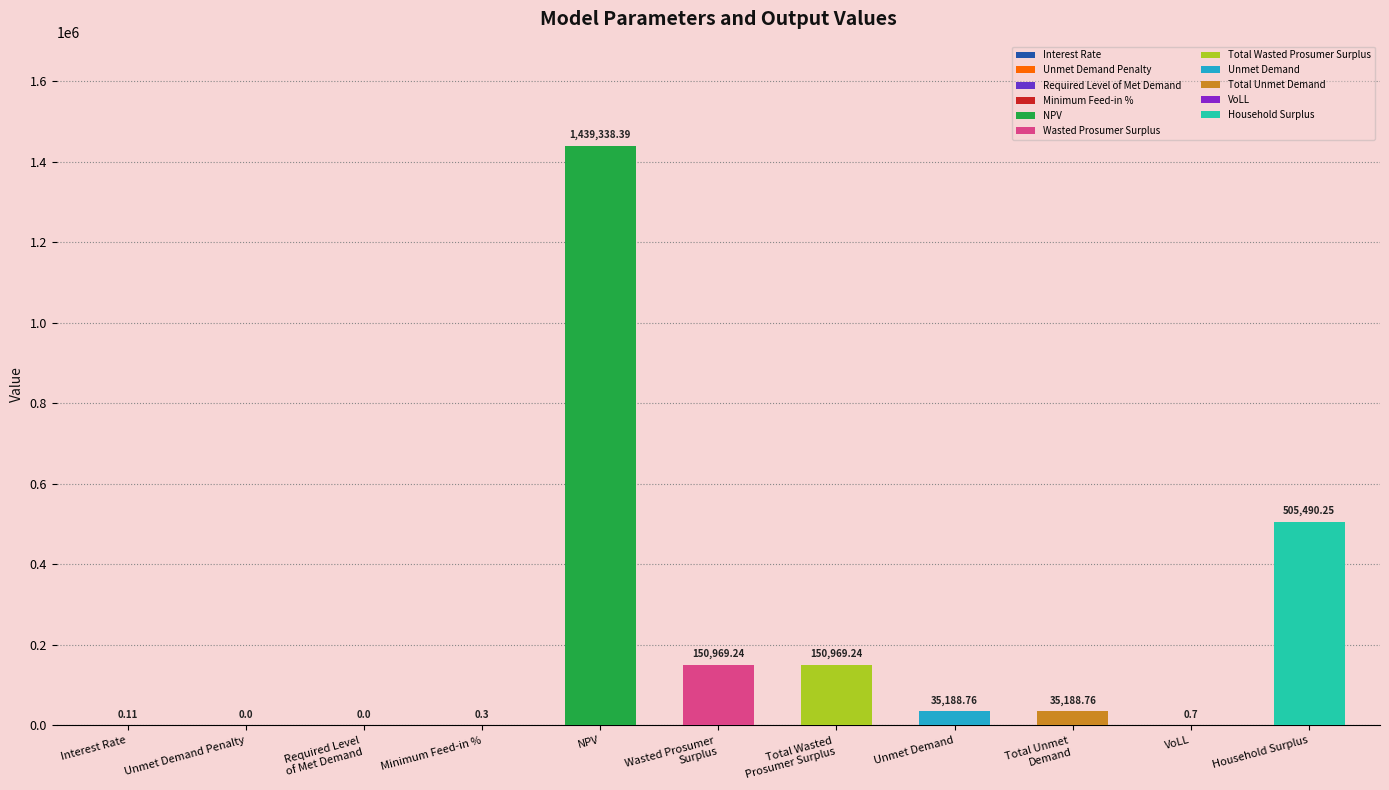

What is the average value?

210649.6